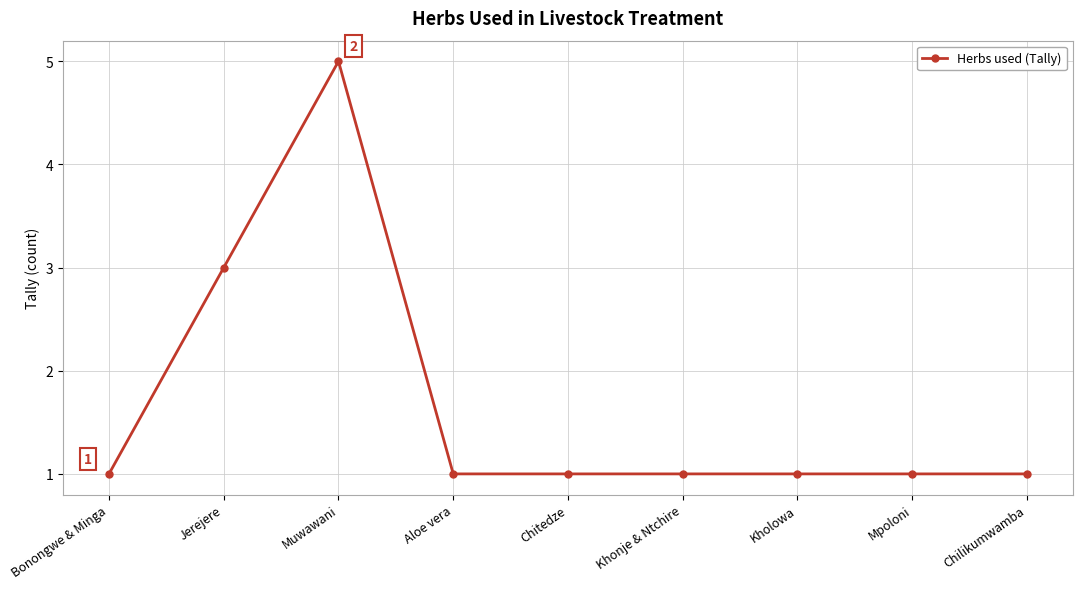

What is the difference between the values at Jerejere and Mpoloni?

2